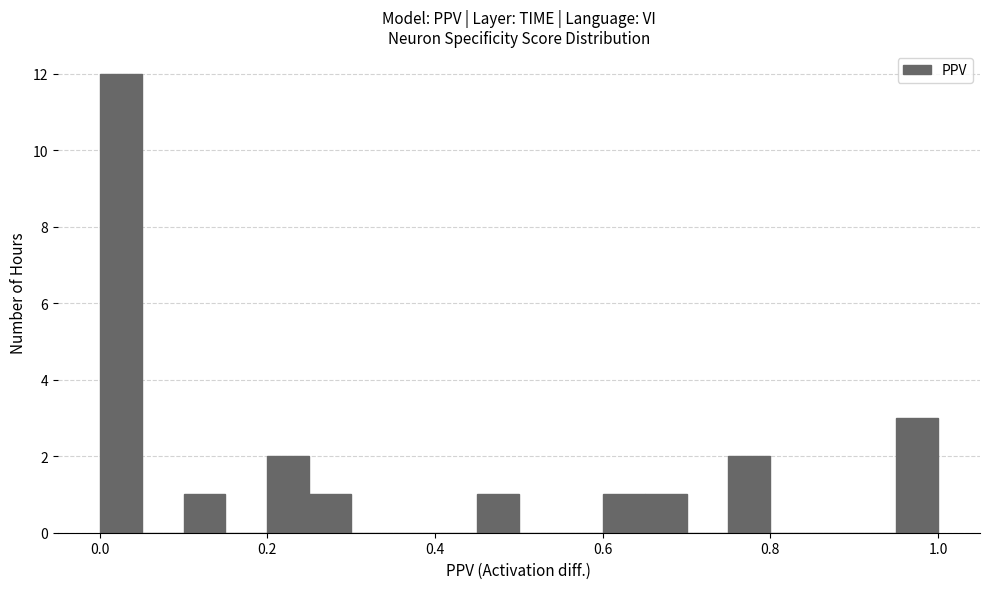

Read against the x-axis, roughly where is the centre of the tallest bar?

0.02